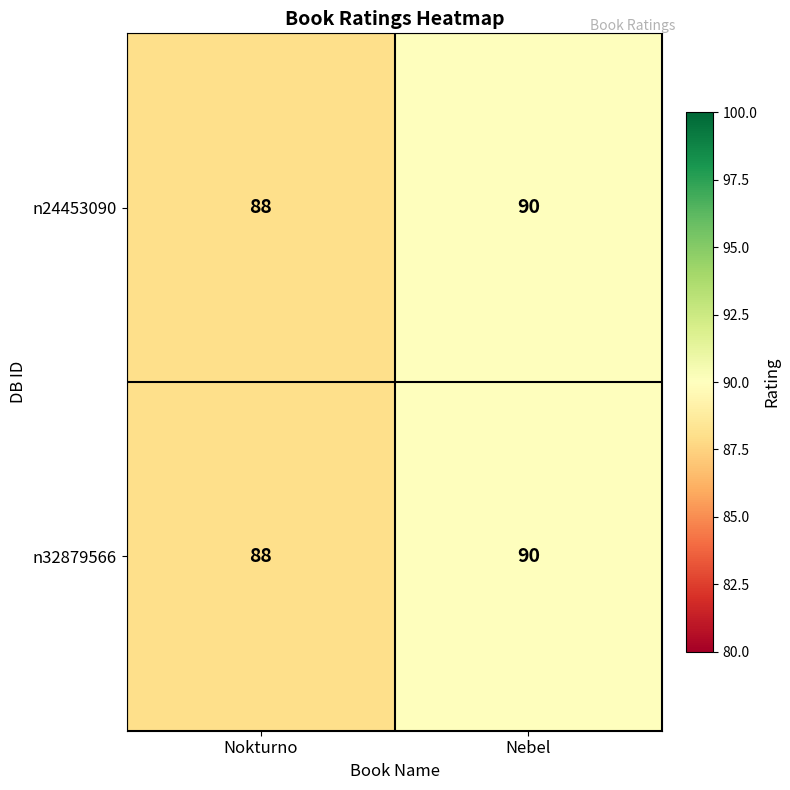

Is it true that n32879566 equals 126 at Nebel?

False